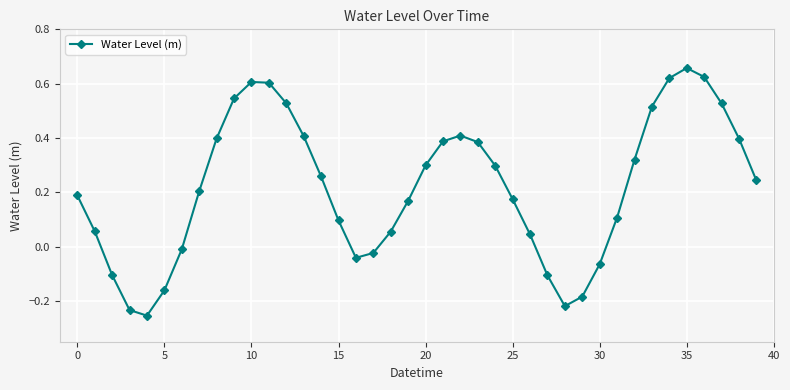

How many points are lower than both their immediate neighbors (excluding endpoints)?

3